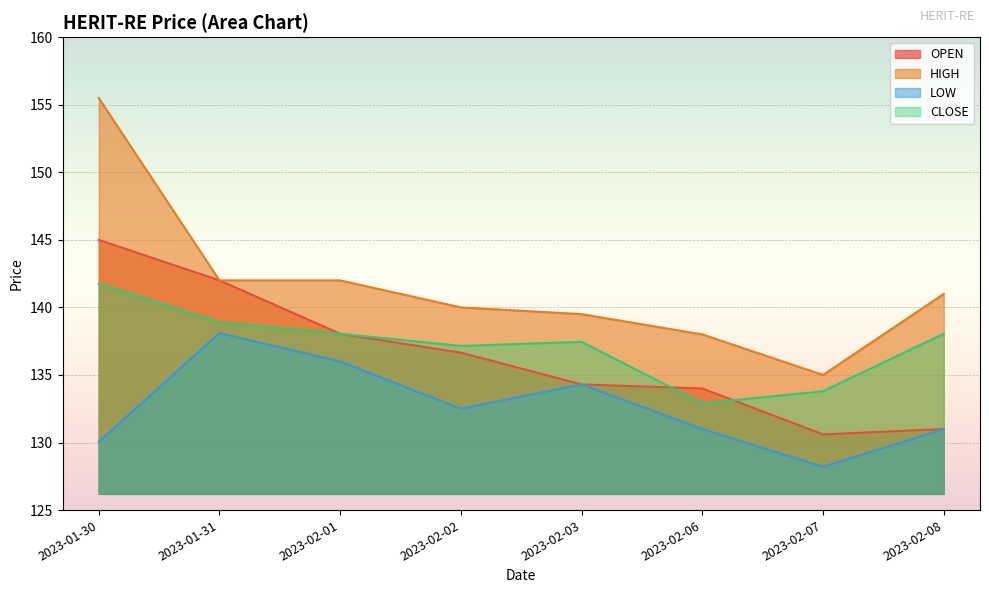

At which category is the sum across all series the highest?

2023-01-30